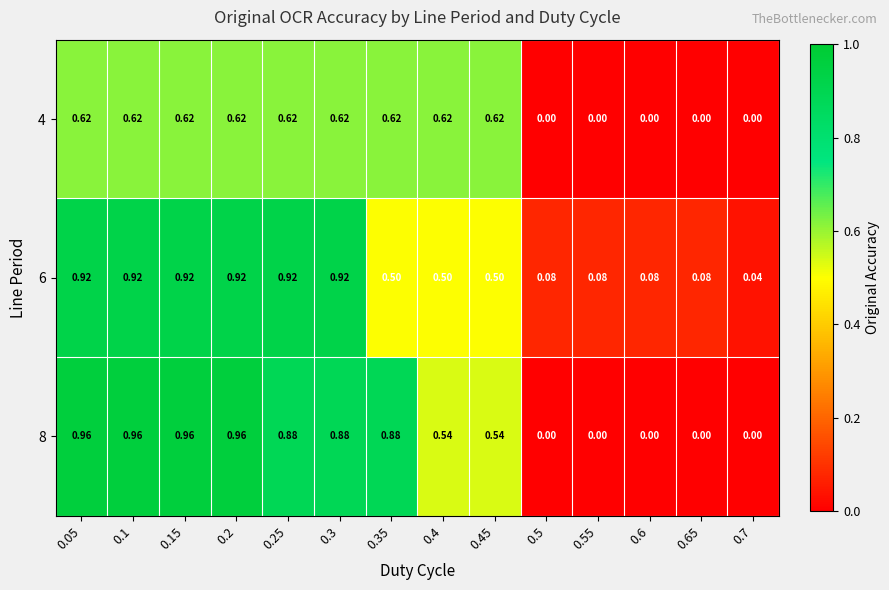

Is the value of 8 at 0.1 greater than the value of 4 at 0.5?

Yes